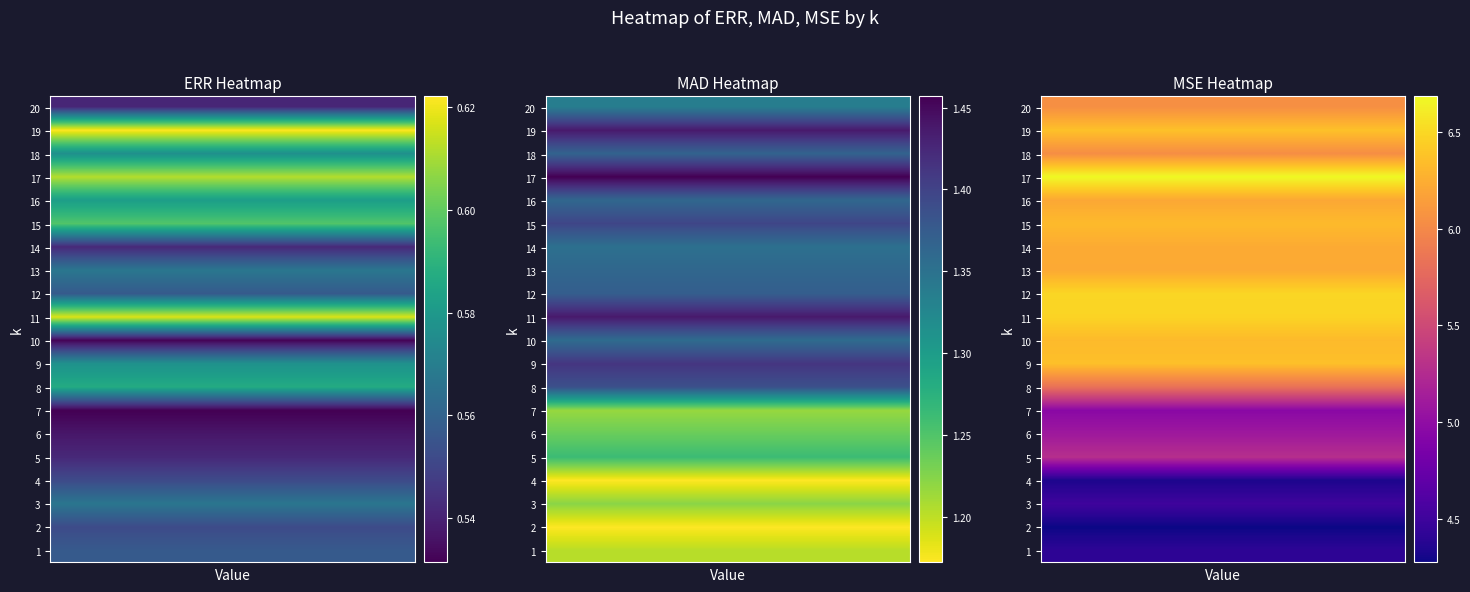

Reading left to right, list all the values displayed in this chart.

ERR: 0.6	0.6	0.6	0.6	0.5	0.5	0.5	0.6	0.6	0.5	0.6	0.6	0.6	0.5	0.6	0.6	0.6	0.6	0.6	0.5
MAD: 1.2	1.2	1.2	1.2	1.3	1.2	1.2	1.4	1.4	1.4	1.4	1.4	1.4	1.4	1.4	1.4	1.5	1.4	1.4	1.3
MSE: 4.4	4.3	4.5	4.3	5.3	5.1	5.0	5.8	6.4	6.3	6.5	6.5	6.2	6.2	6.3	6.2	6.7	6.0	6.4	6.0